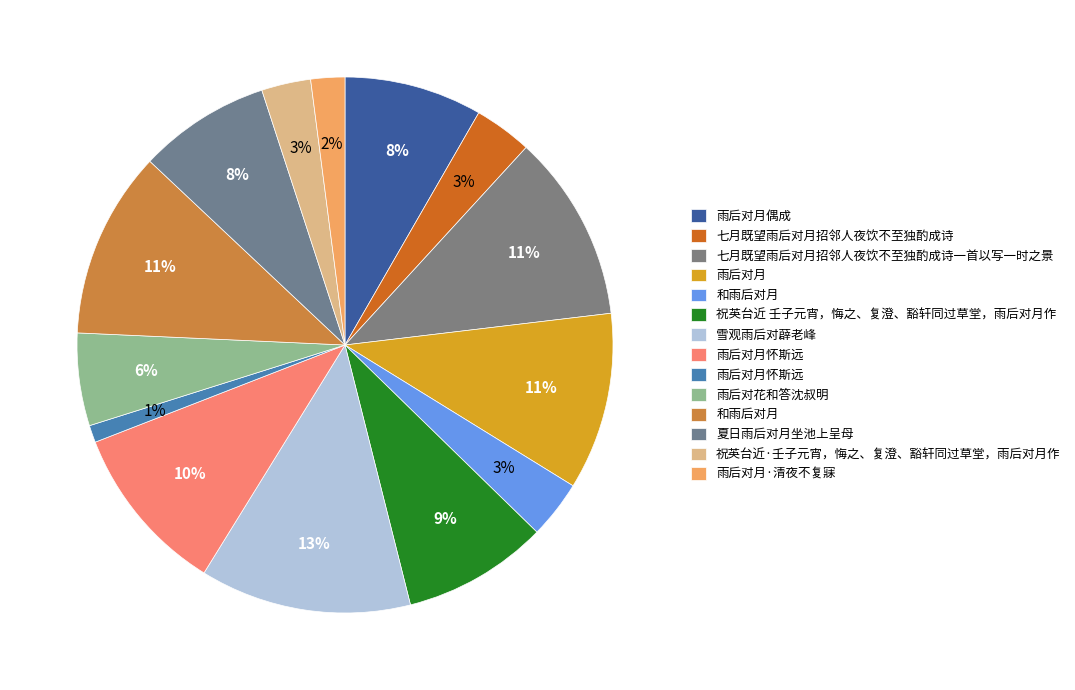

Does any single category account for the majority?

No